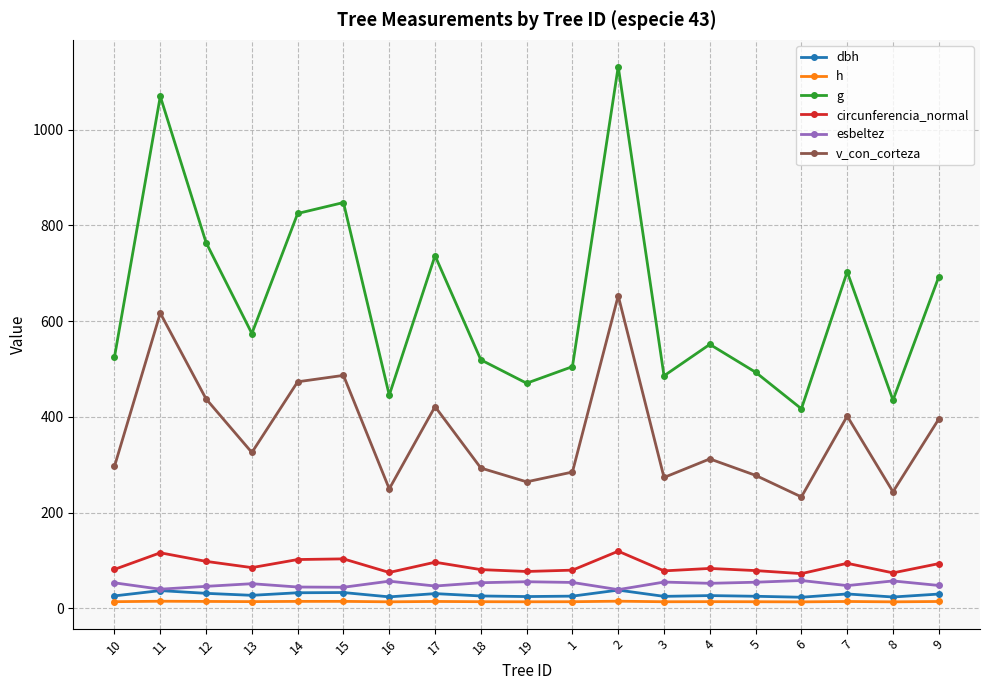

Which series changed the most between 7 and 8?

g